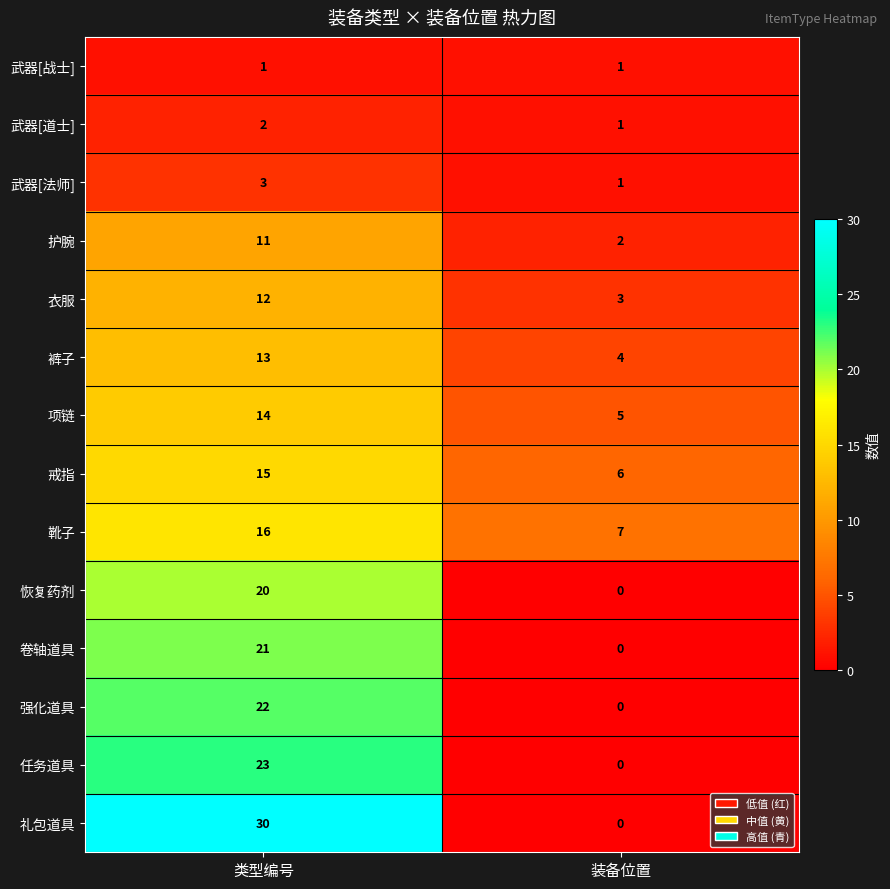

What is the sum of the 武器[法师] values at 类型编号 and 装备位置?

4